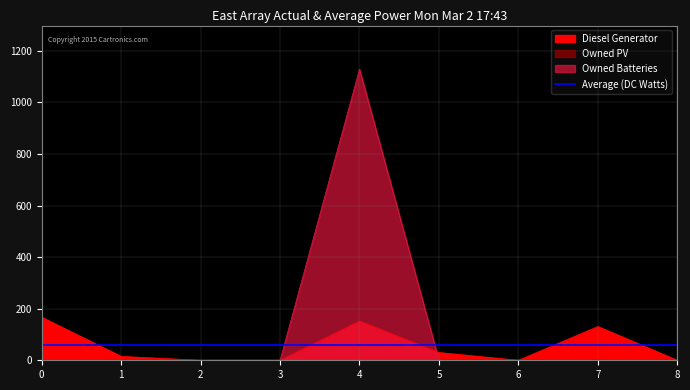

What is the sum of the Diesel Generator values at 4 and 5?

182